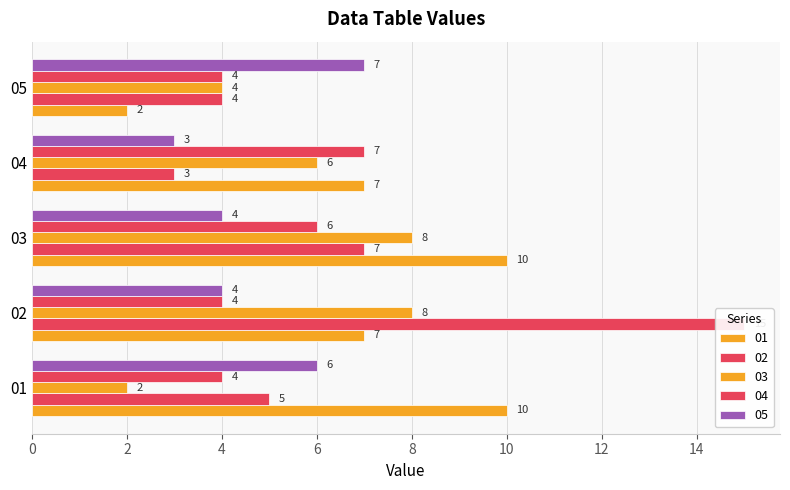

Reading left to right, list all the values displayed in this chart.

01: 10	7	10	7	2
02: 5	15	7	3	4
03: 2	8	8	6	4
04: 4	4	6	7	4
05: 6	4	4	3	7